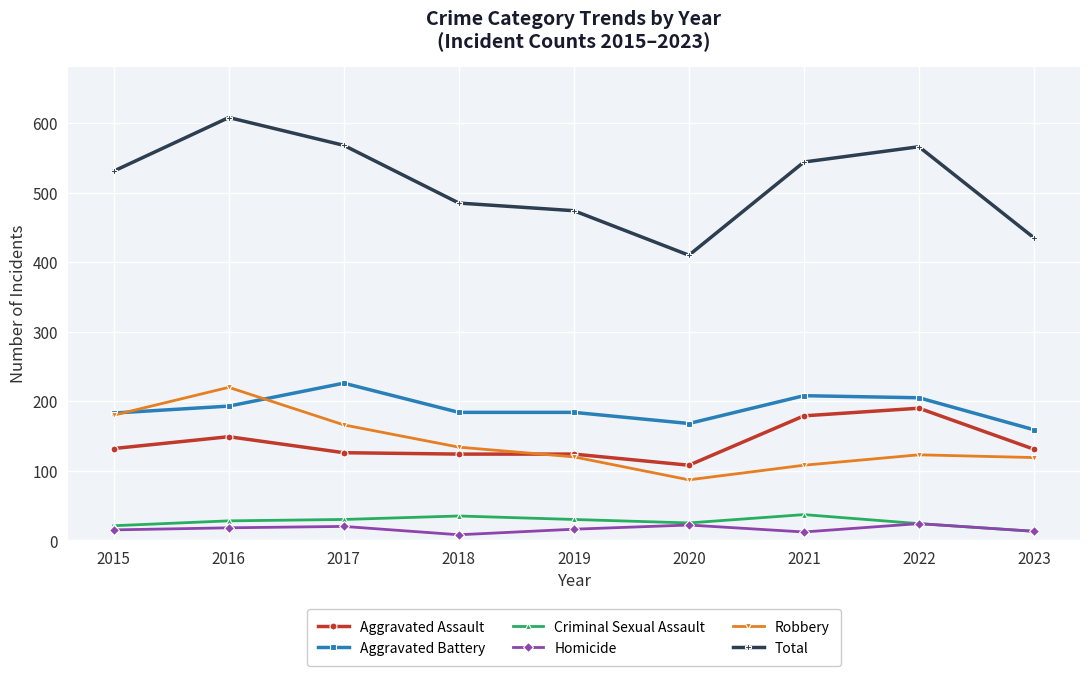

True or false: Aggravated Assault and Aggravated Battery cross at least once.

False